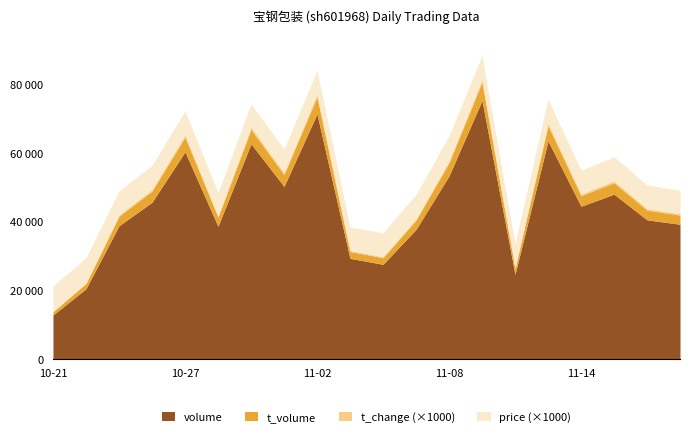

Which series has the largest total across all categories?

volume